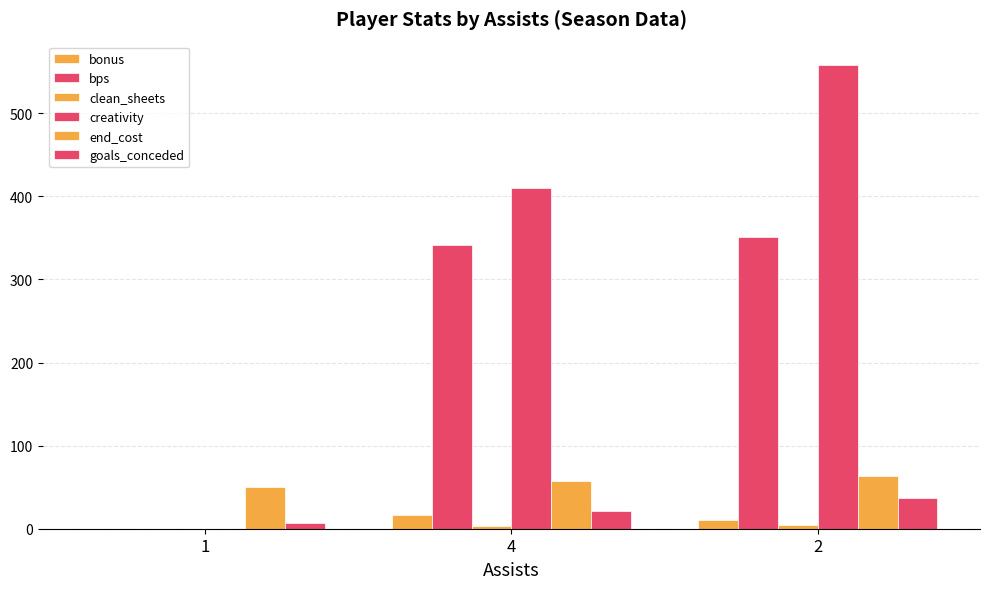

Count the number of categories in the chart.

3